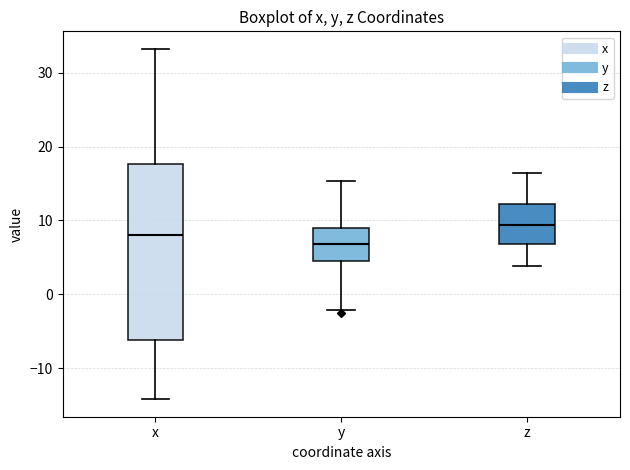

Which box's median line is the lowest?

y